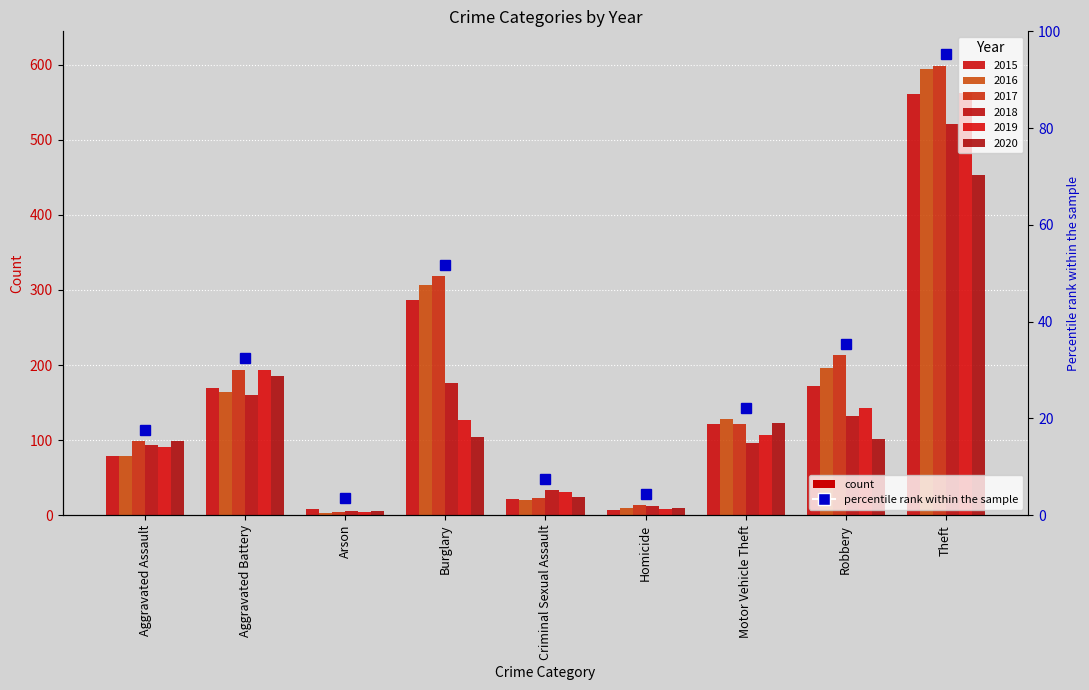

Which has a higher value, Criminal Sexual Assault or Aggravated Assault?

Aggravated Assault